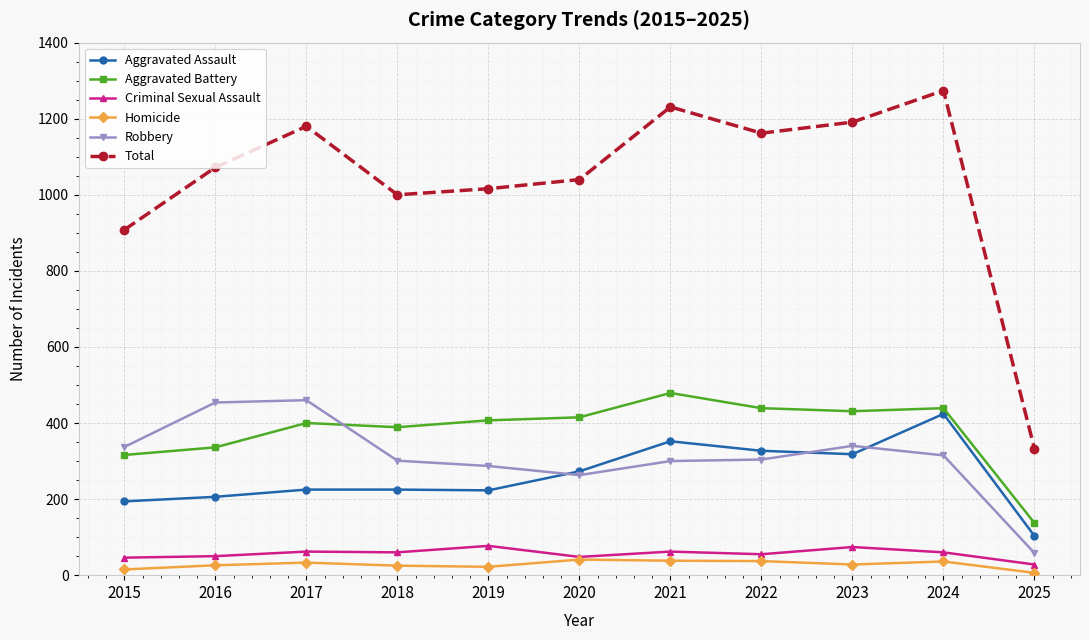

What are all the series names shown in the legend?

Aggravated Assault, Aggravated Battery, Criminal Sexual Assault, Homicide, Robbery, Total